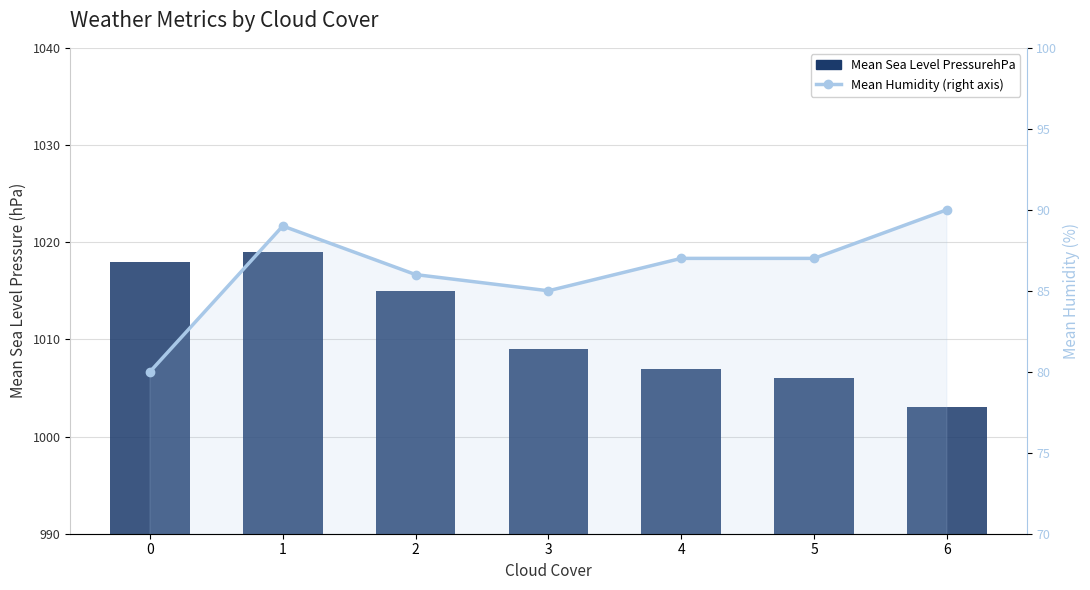

Which category has the highest value in the Mean Humidity series?

6